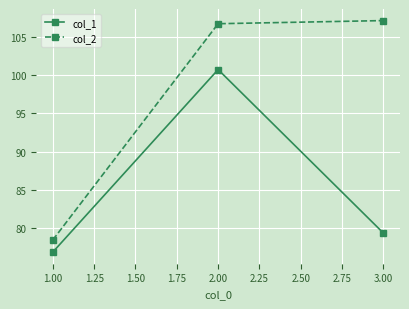

What is the greatest value displayed?

107.1